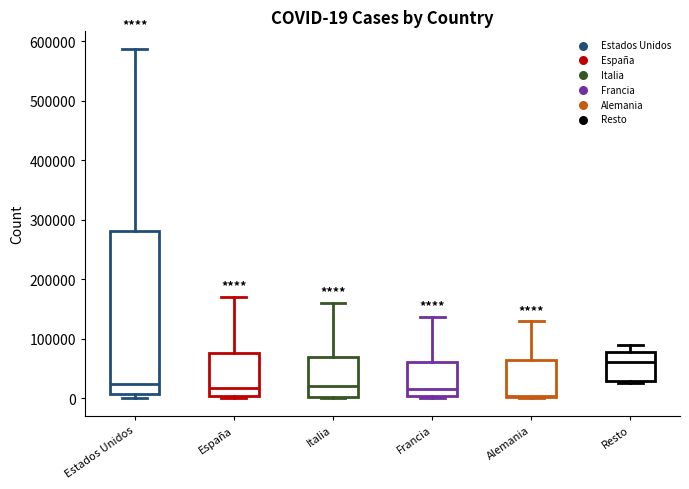

Which box is the tallest, from its lower edge to its upper edge?

Estados Unidos